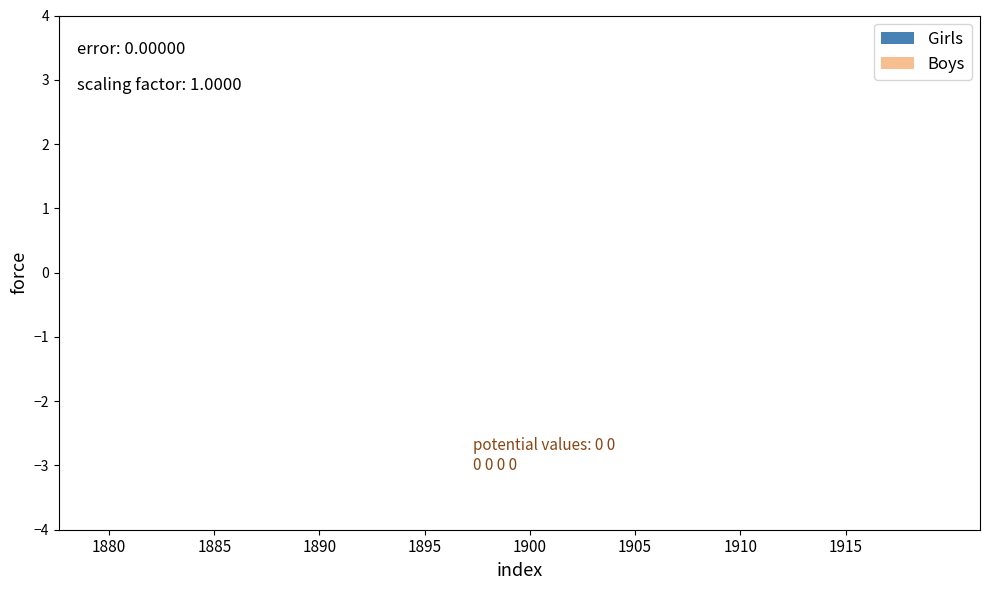

How many data points does each series have?

40